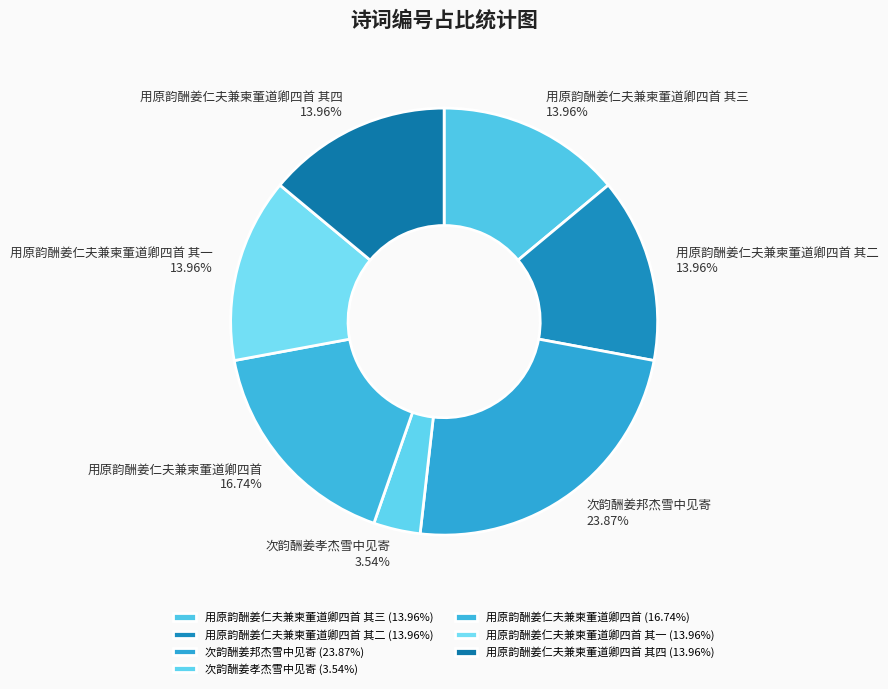

To the nearest percent, what is the average slice percentage?

14%